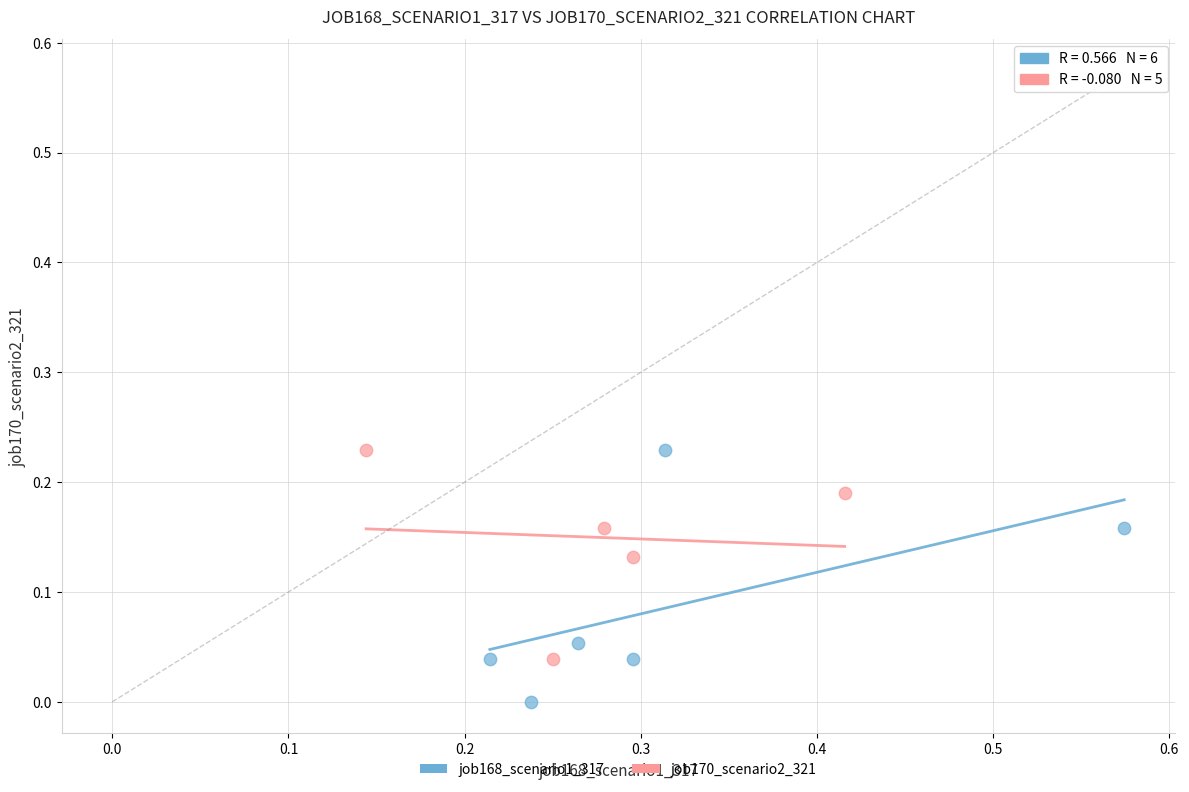

Which series reaches the minimum Y coordinate?

job168_scenario1_317